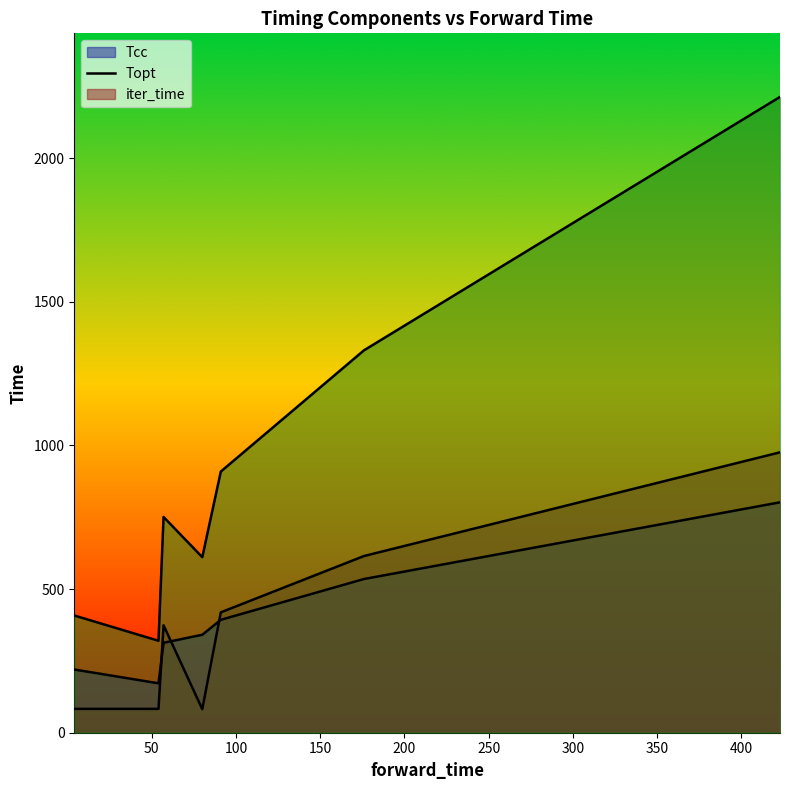

True or false: iter_time and Tcc intersect in this chart.

False